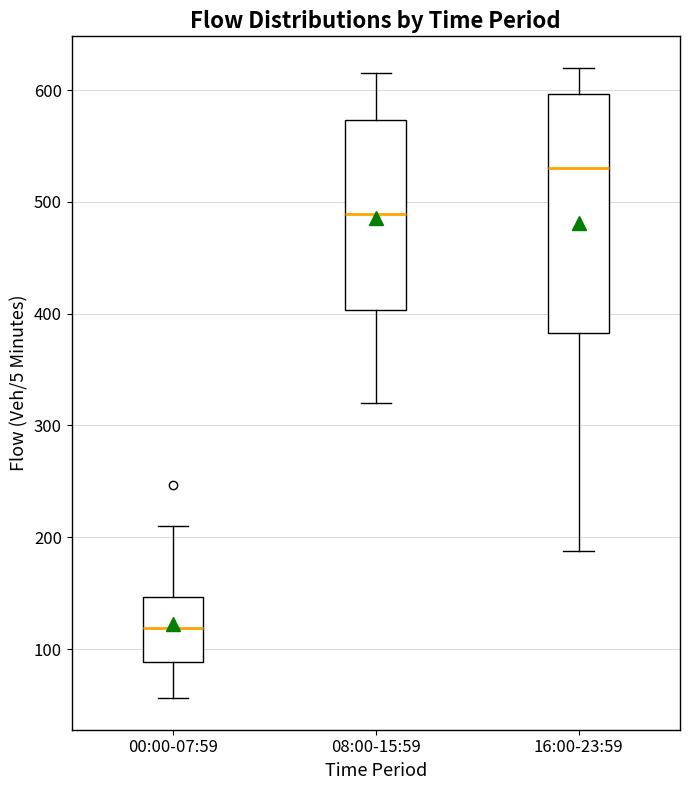

Reading left to right, read every box against the y-axis: the position of its median line, the range the box covers, and the ends of its whiskers. The values are not printed on the chart, so give them approximately, as read against the axis.

00:00-07:59: median 120, box 90 to 150, whiskers 60 to 210
08:00-15:59: median 490, box 400 to 570, whiskers 320 to 620
16:00-23:59: median 530, box 380 to 600, whiskers 190 to 620